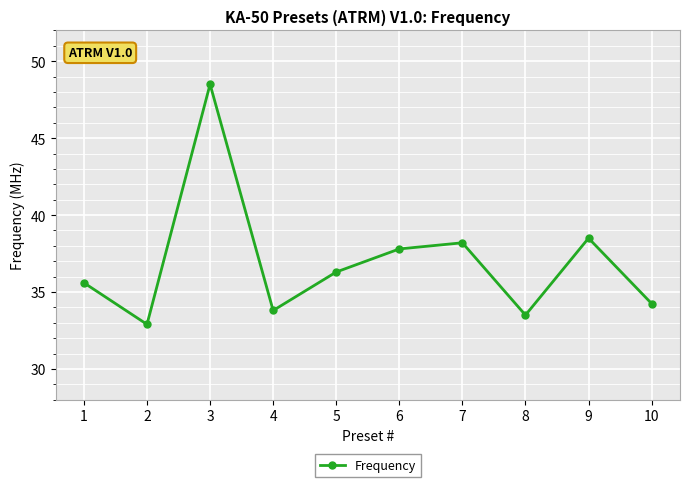

Where does the data first go above 36?

3